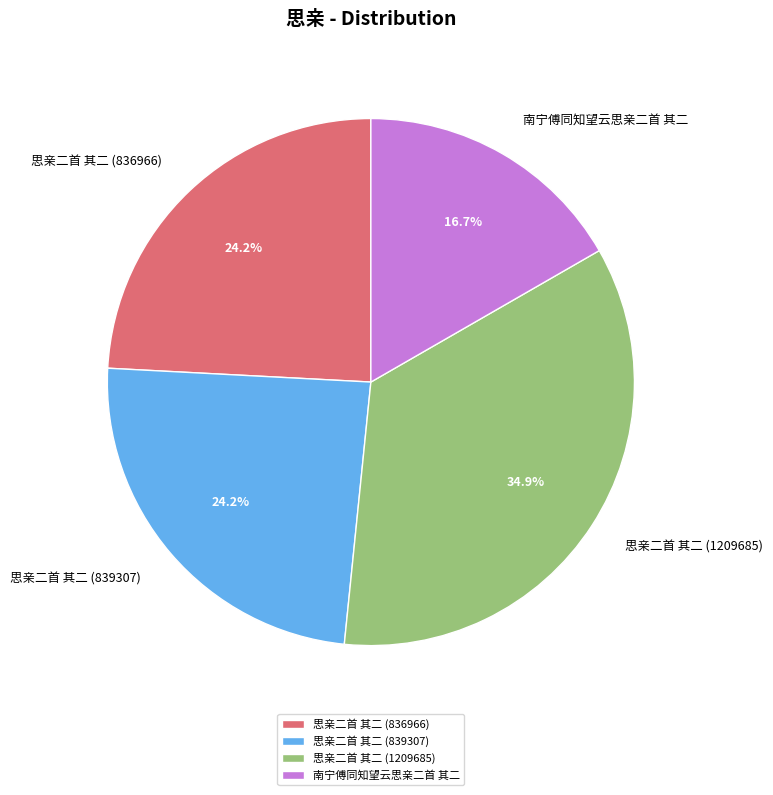

Which slice is the largest?

思亲二首 其二 (1209685)